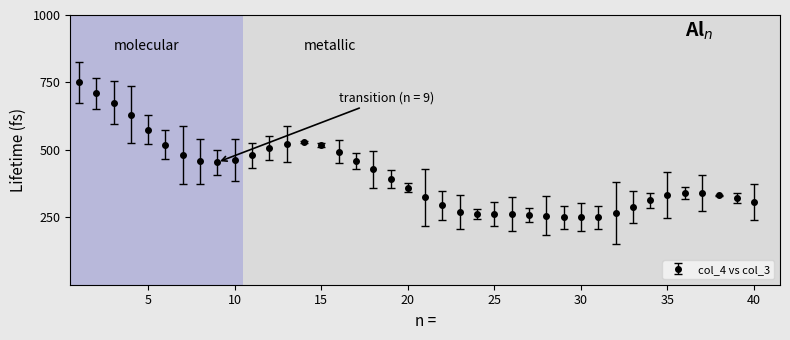

What is the smallest value displayed?

250.0